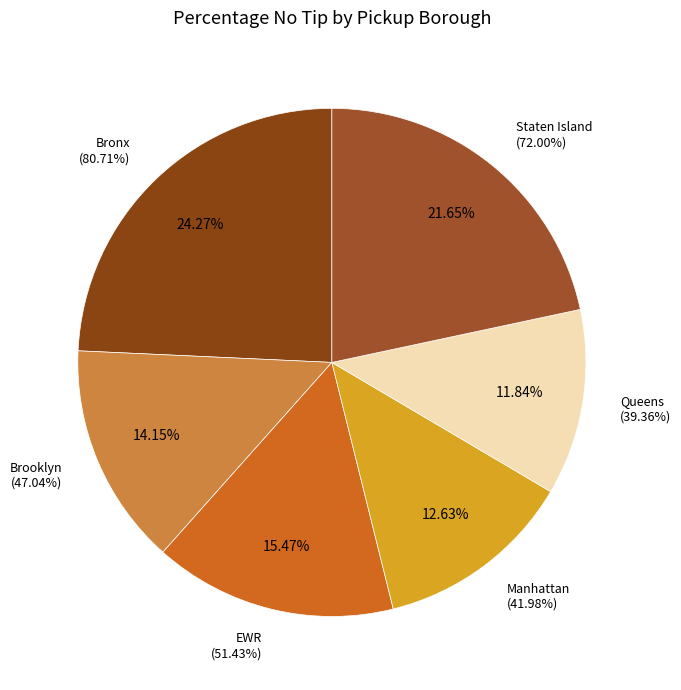

True or false: Manhattan accounts for 13% of the total.

True